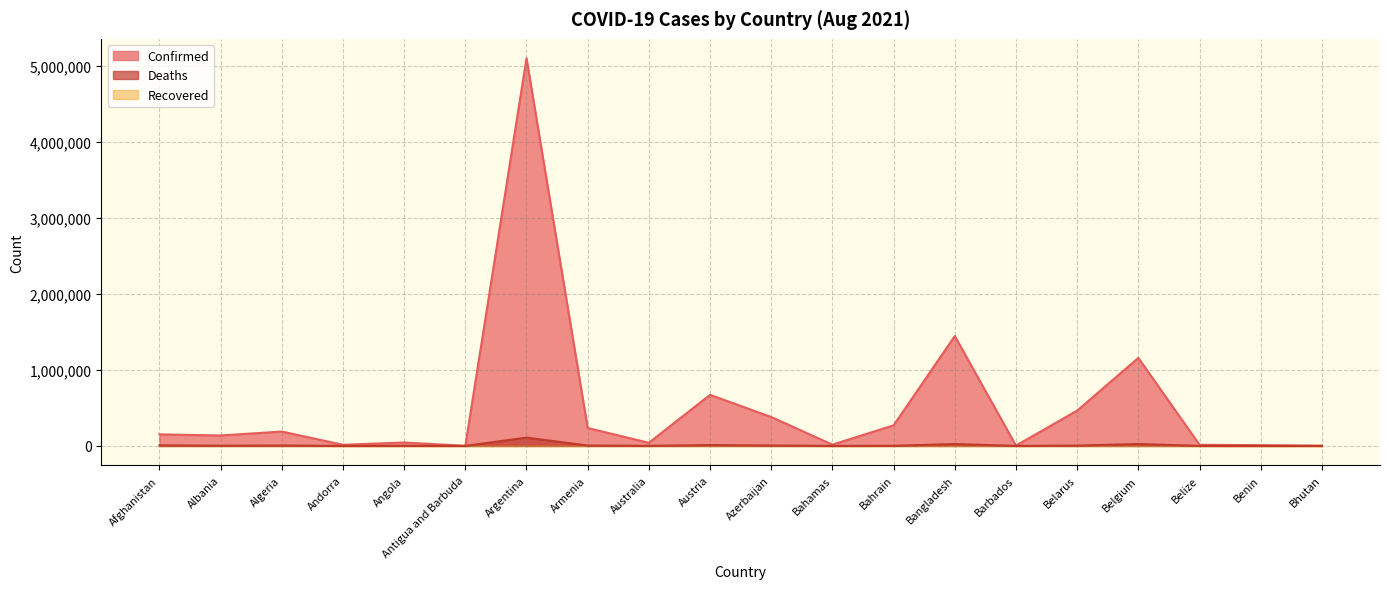

Which series changed the most between Angola and Antigua and Barbuda?

Confirmed